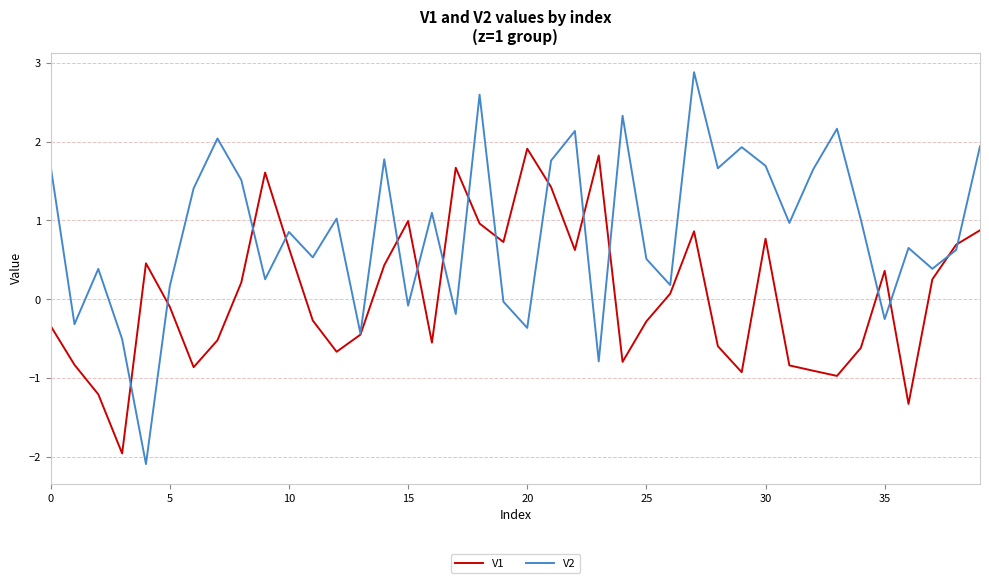

Which series has the largest range (max minus min)?

V2